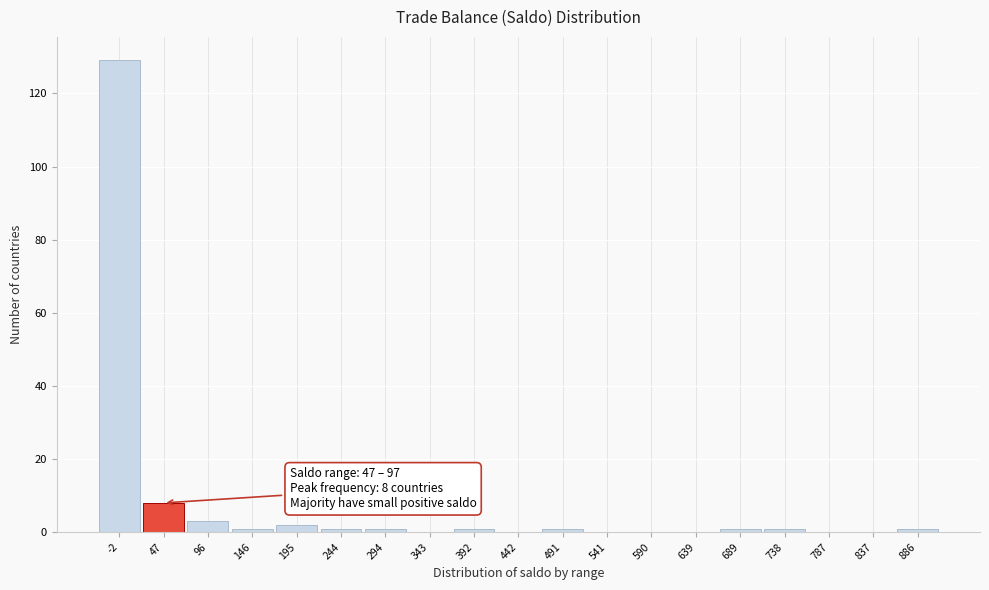

Reading left to right, transcribe all the data shown in this chart.

-2=129	47=8	96=3	146=1	195=2	244=1	294=1	343=0	392=1	442=0	491=1	541=0	590=0	639=0	689=1	738=1	787=0	837=0	886=1